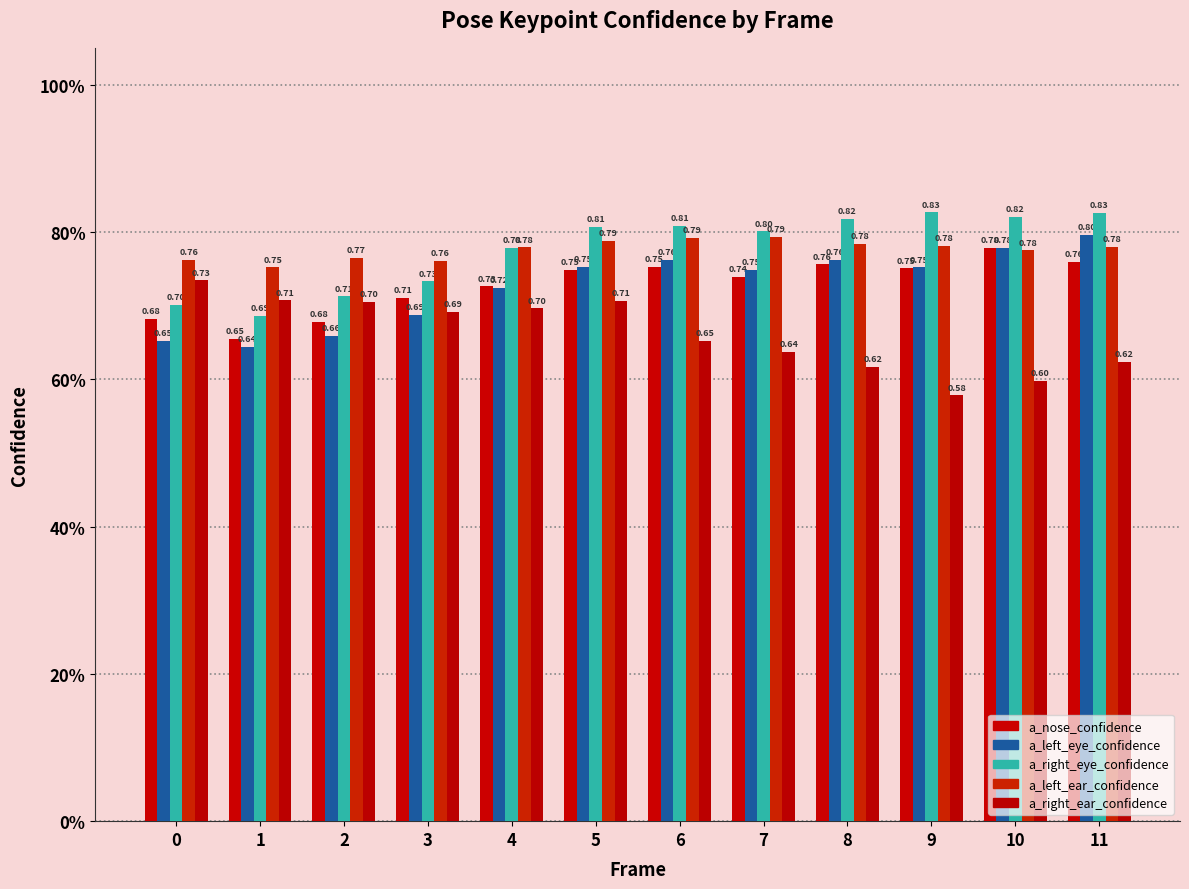

What is the value of the a_right_ear_confidence bar at the 8th from the left?

0.6